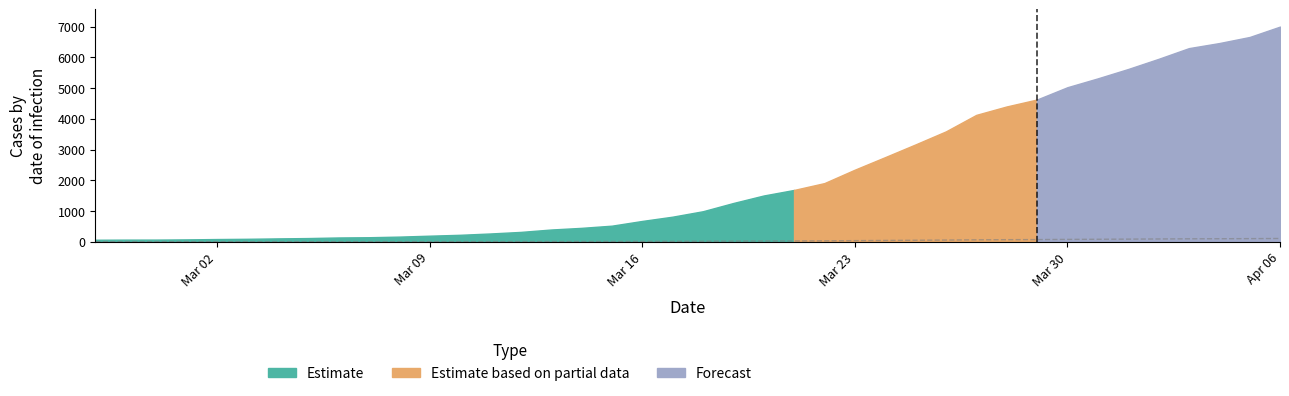

What is the label of the 36th point from the right?

Mar 02